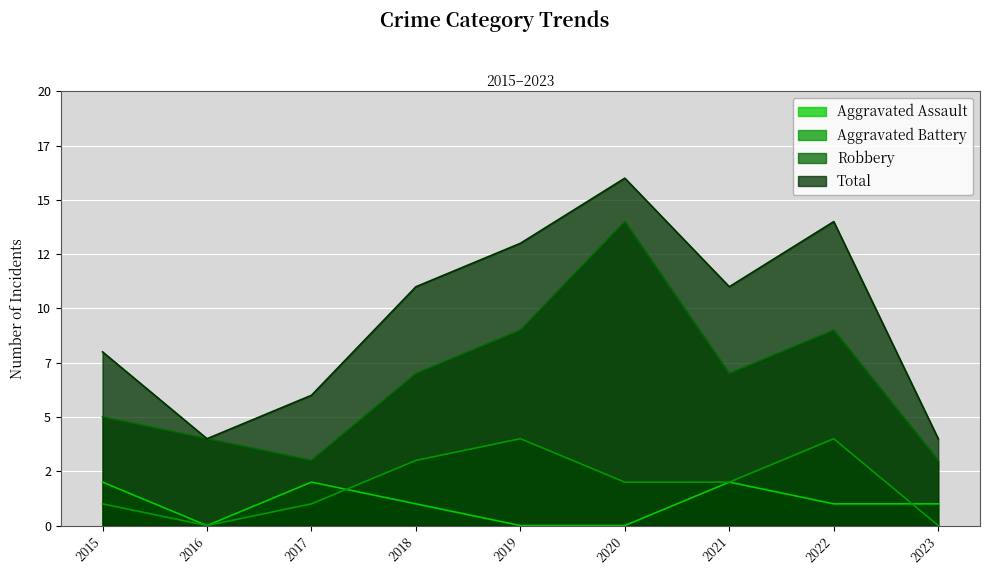

What are all the series names shown in the legend?

Aggravated Assault, Aggravated Battery, Robbery, Total